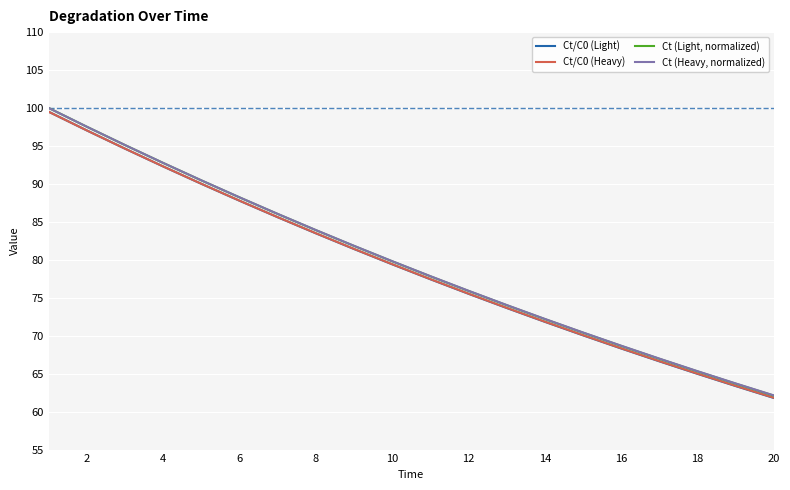

Which series has the widest spread of values?

Ct (Light, normalized)